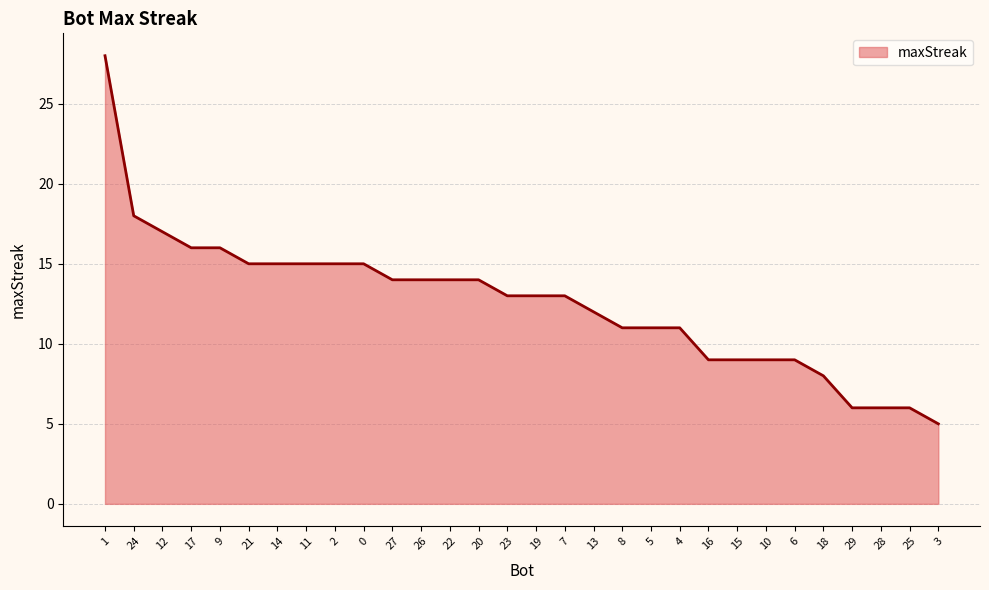

Approximately how many times larger is the value at 19 compared to 27?

0.9